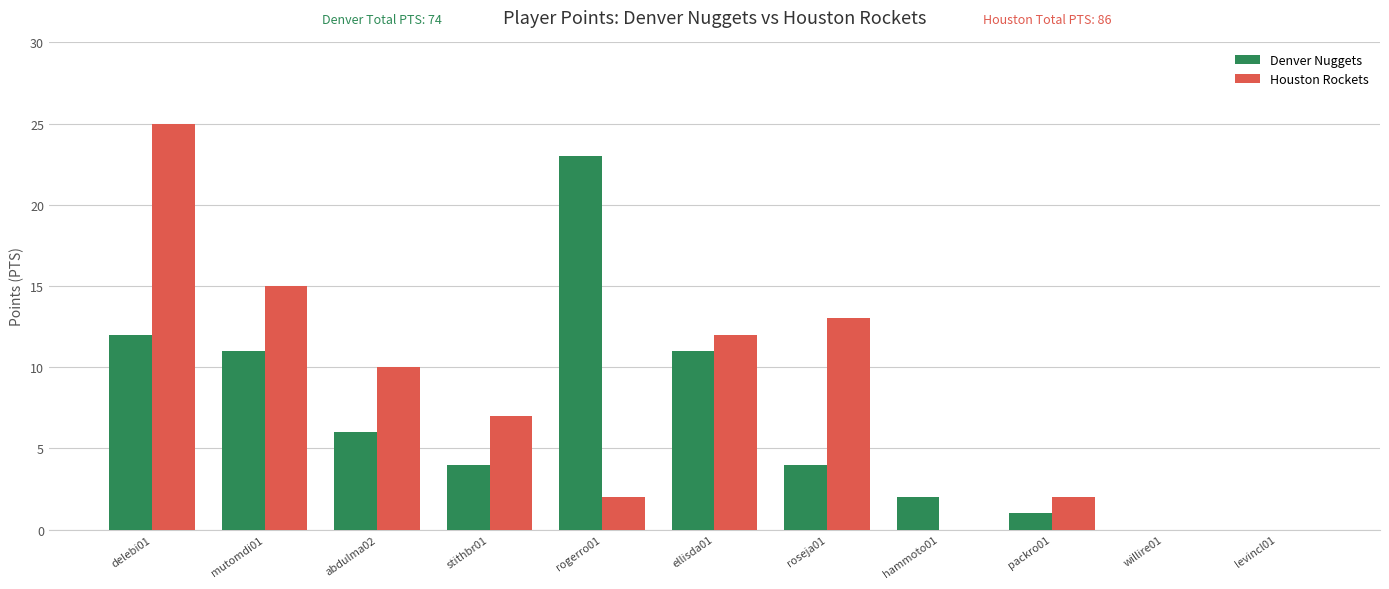

Is the value of Denver Nuggets at mutomdi01 greater than the value of Houston Rockets at abdulma02?

Yes